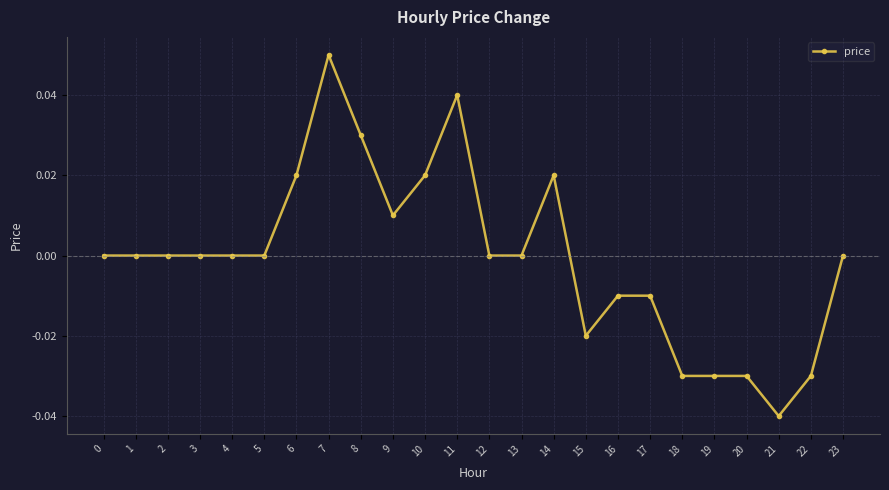

Which category has the lowest value across all series?

21